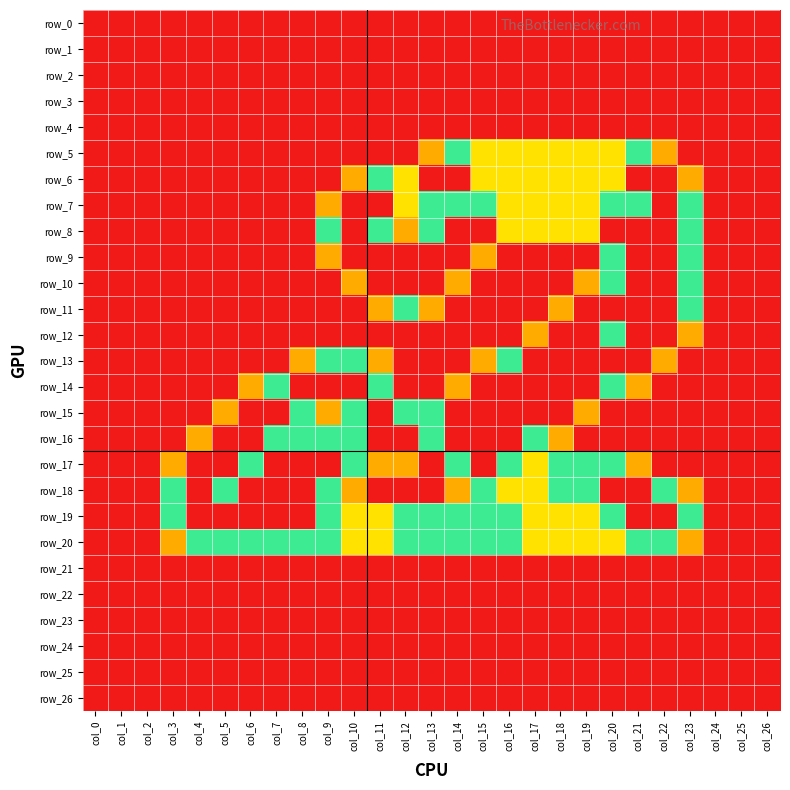

What is the difference between the maximum and minimum values in the row_14 series?

2.0